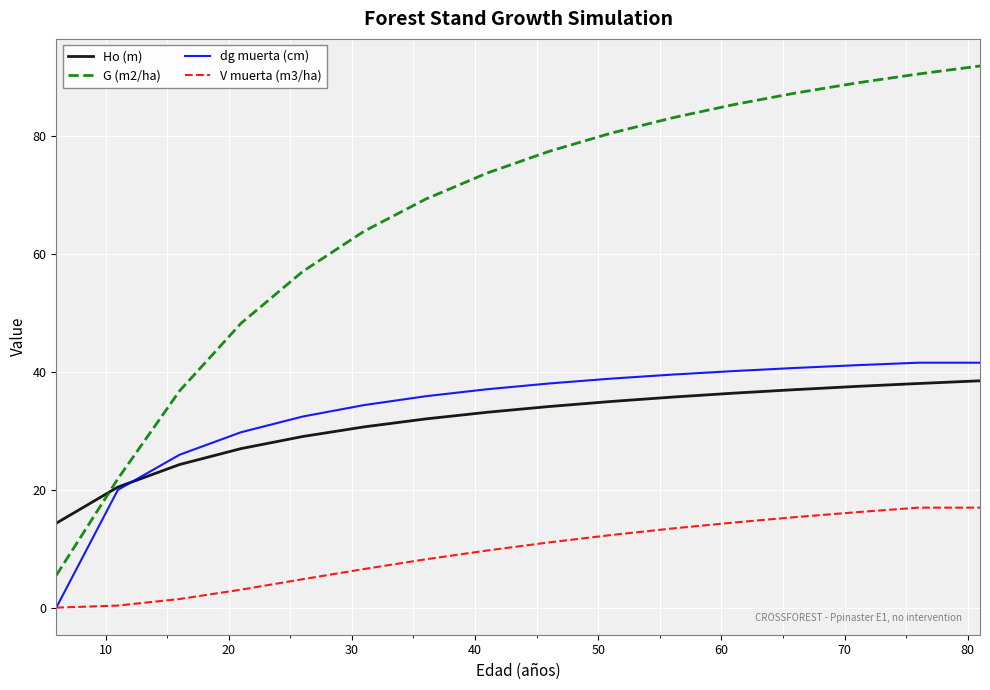

After their last crossing, which series has the higher values: Ho (m) or G (m2/ha)?

G (m2/ha)